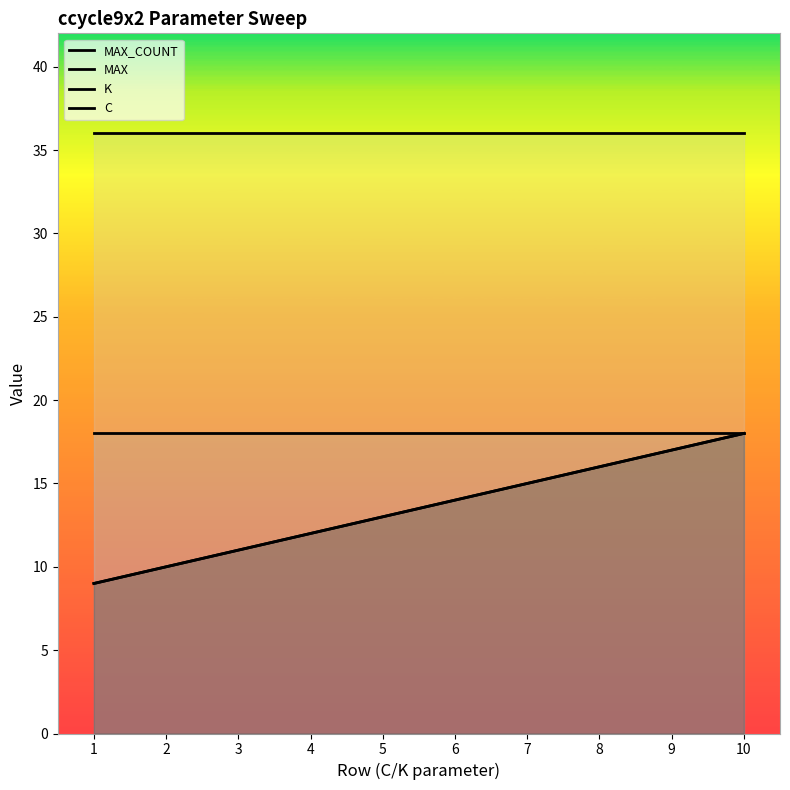

Rank the series by their maximum value, from highest to lowest.

MAX_COUNT, MAX, K, C